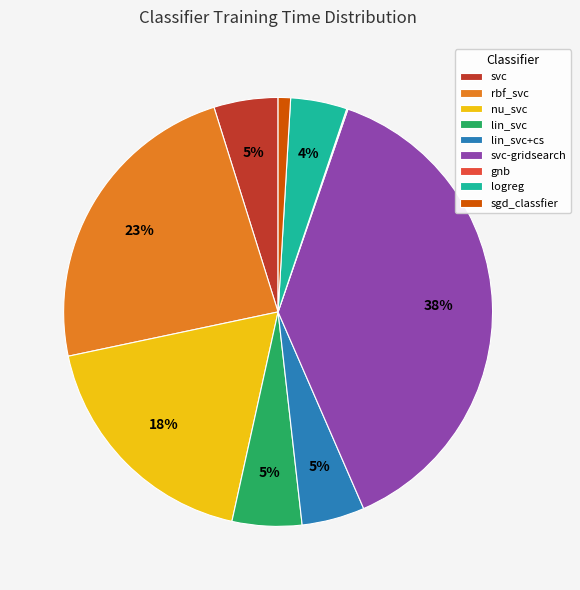

Is it true that nu_svc is 18% of the pie?

True